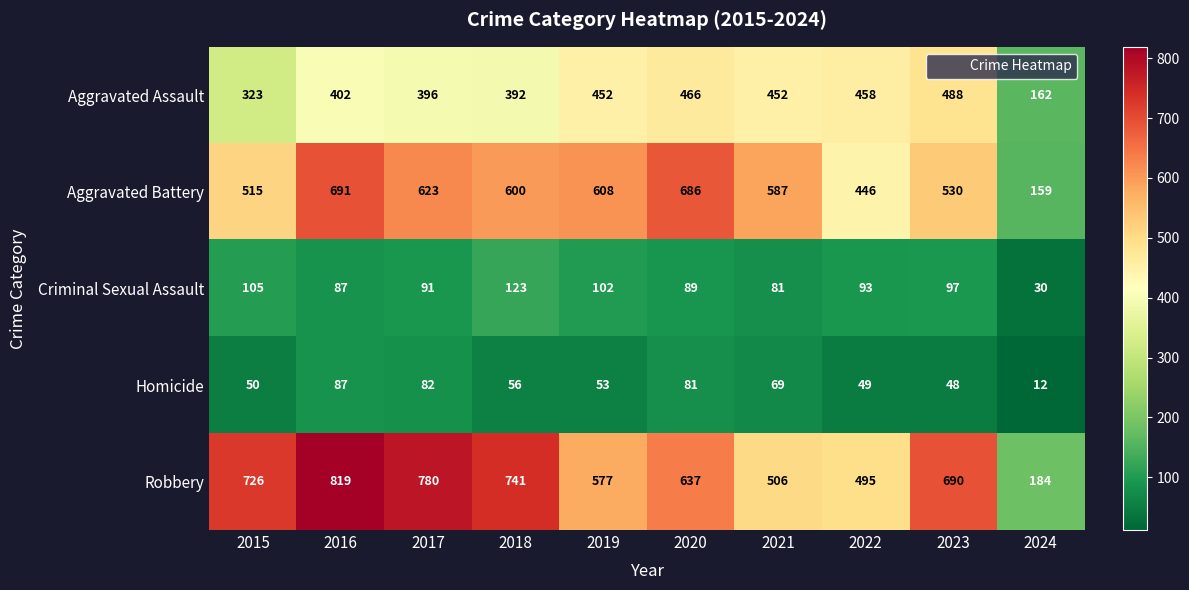

Is the value of Aggravated Battery at 2021 greater than the value of Robbery at 2017?

No